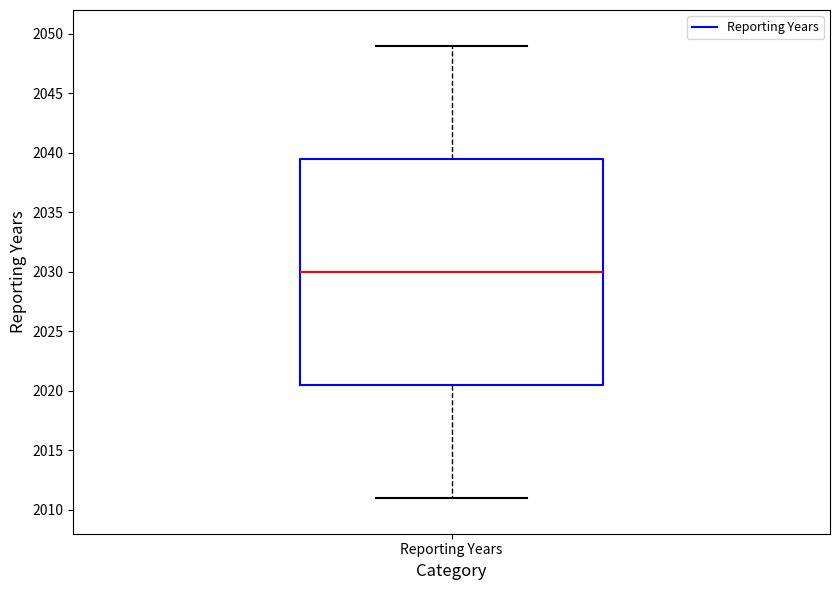

Where does the median line of the box for Reporting Years sit on the y-axis? The values are not printed on the chart, so give them approximately, as read against the axis.

2030.0